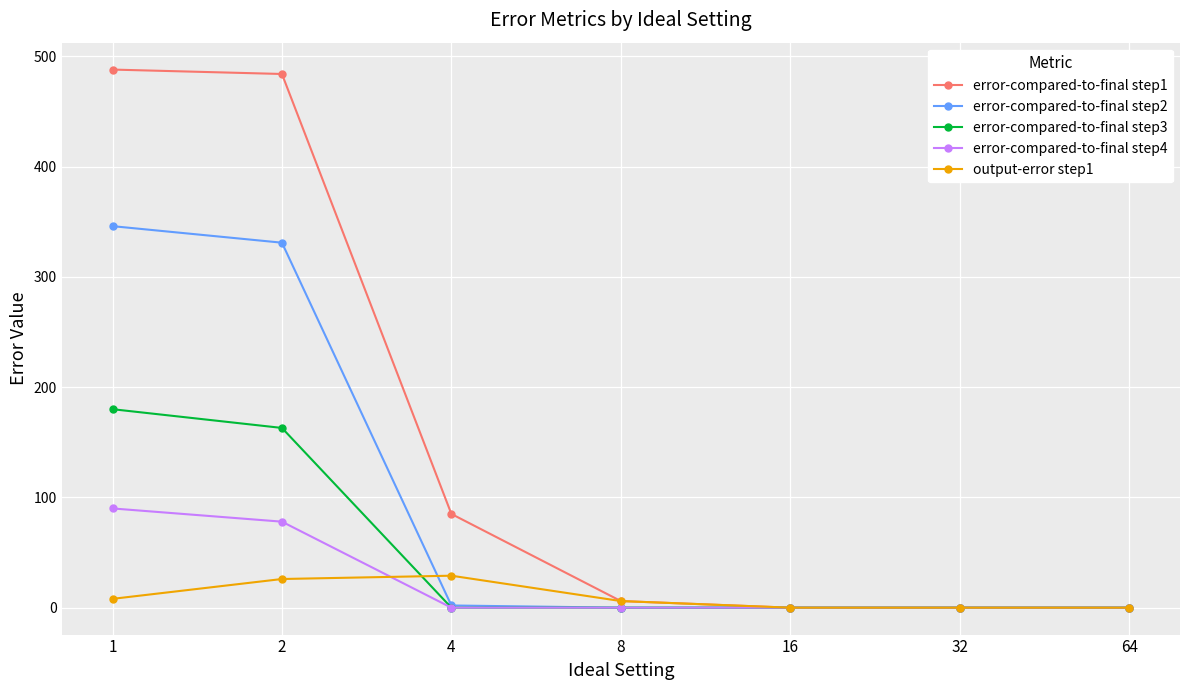

What are all the series names shown in the legend?

error-compared-to-final step1, error-compared-to-final step2, error-compared-to-final step3, error-compared-to-final step4, output-error step1